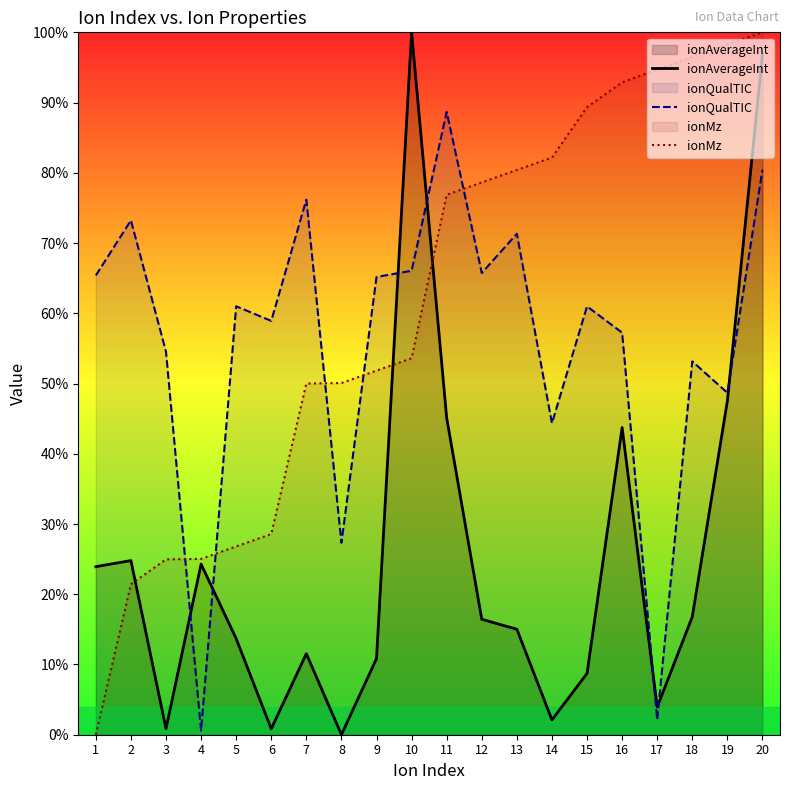

At which category does ionQualTIC reach its first local valley?

4